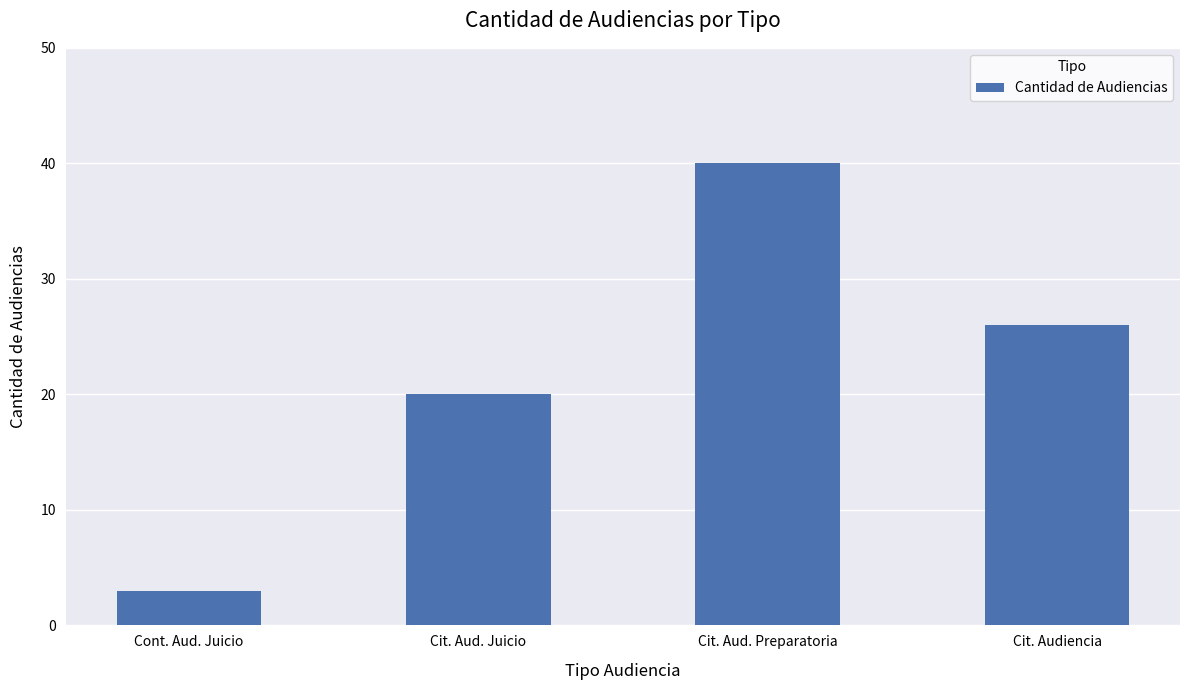

Reading left to right, what are all the values shown in this chart?

Cont. Aud. Juicio=3	Cit. Aud. Juicio=20	Cit. Aud. Preparatoria=40	Cit. Audiencia=26